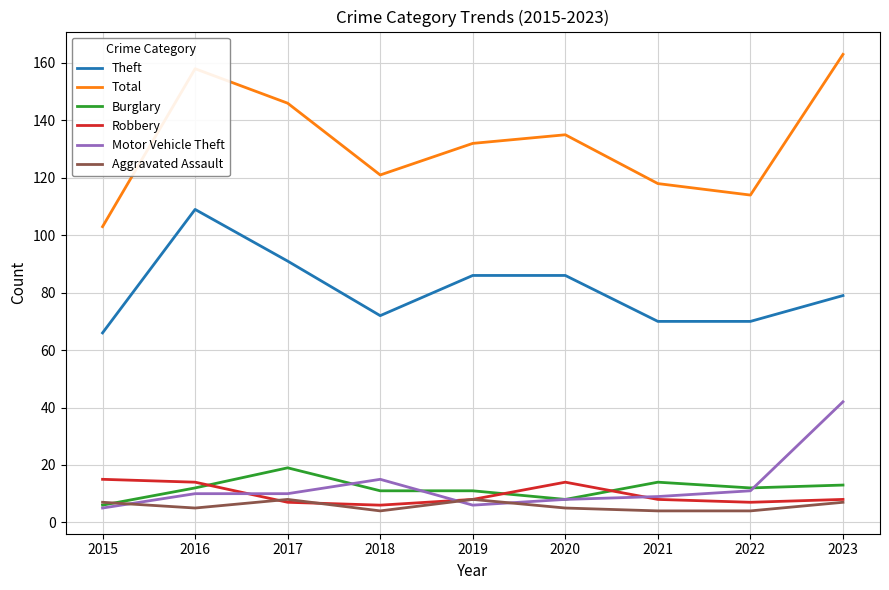

Which category has the highest value across all series?

2023